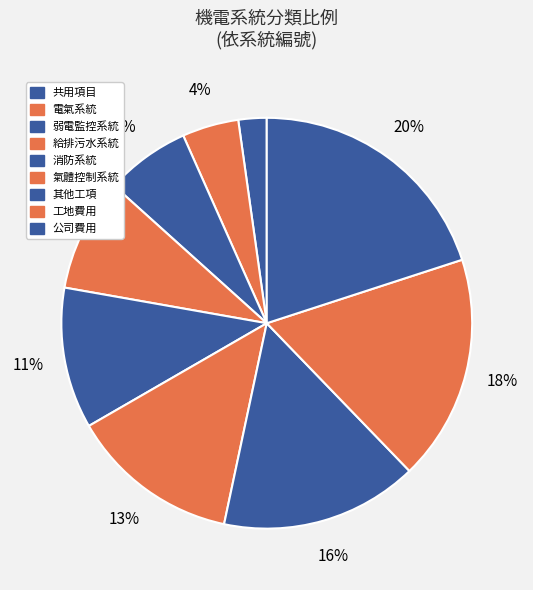

True or false: 給排污水系統 accounts for 9% of the total.

True